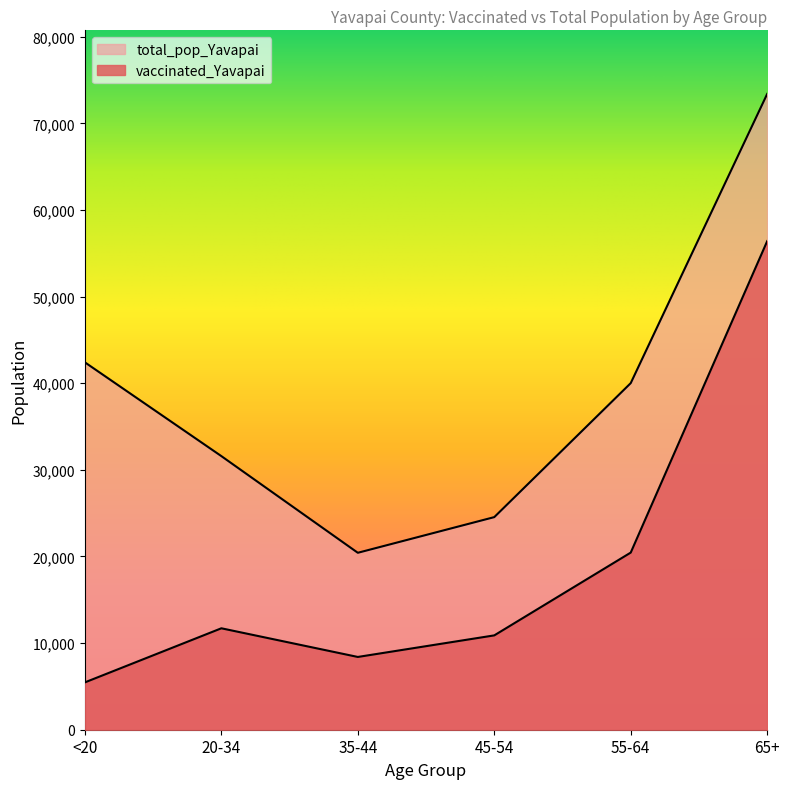

Reading right to left, what are all the values shown in this chart?

vaccinated_Yavapai: 56406	20450	10891	8401	11710	5466
total_pop_Yavapai: 73402	40014	24544	20427	31587	42412